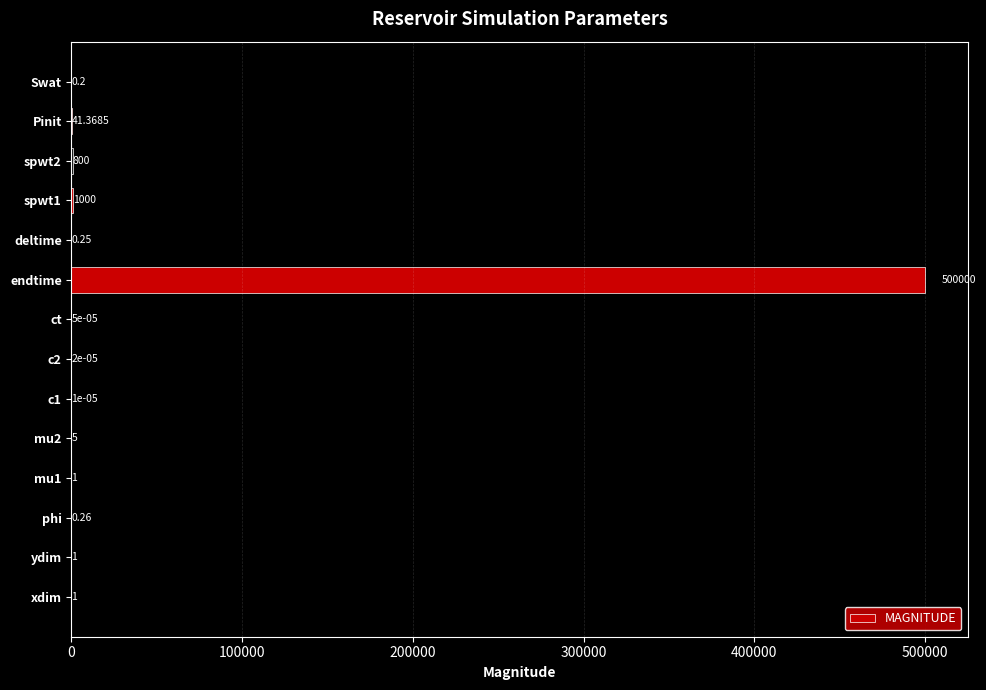

What is the greatest value displayed?

500000.0